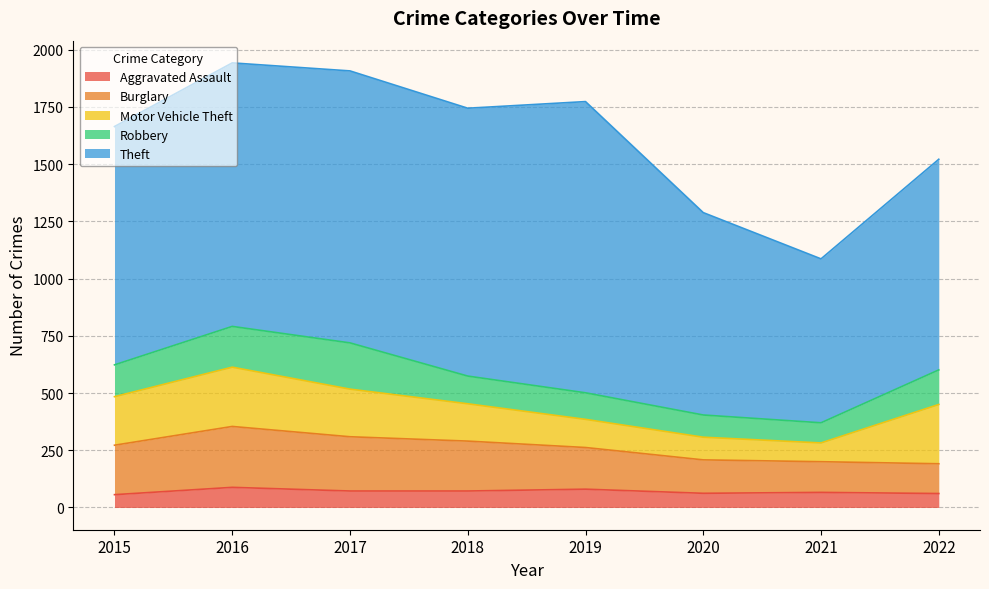

How many lines are shown in the chart?

5